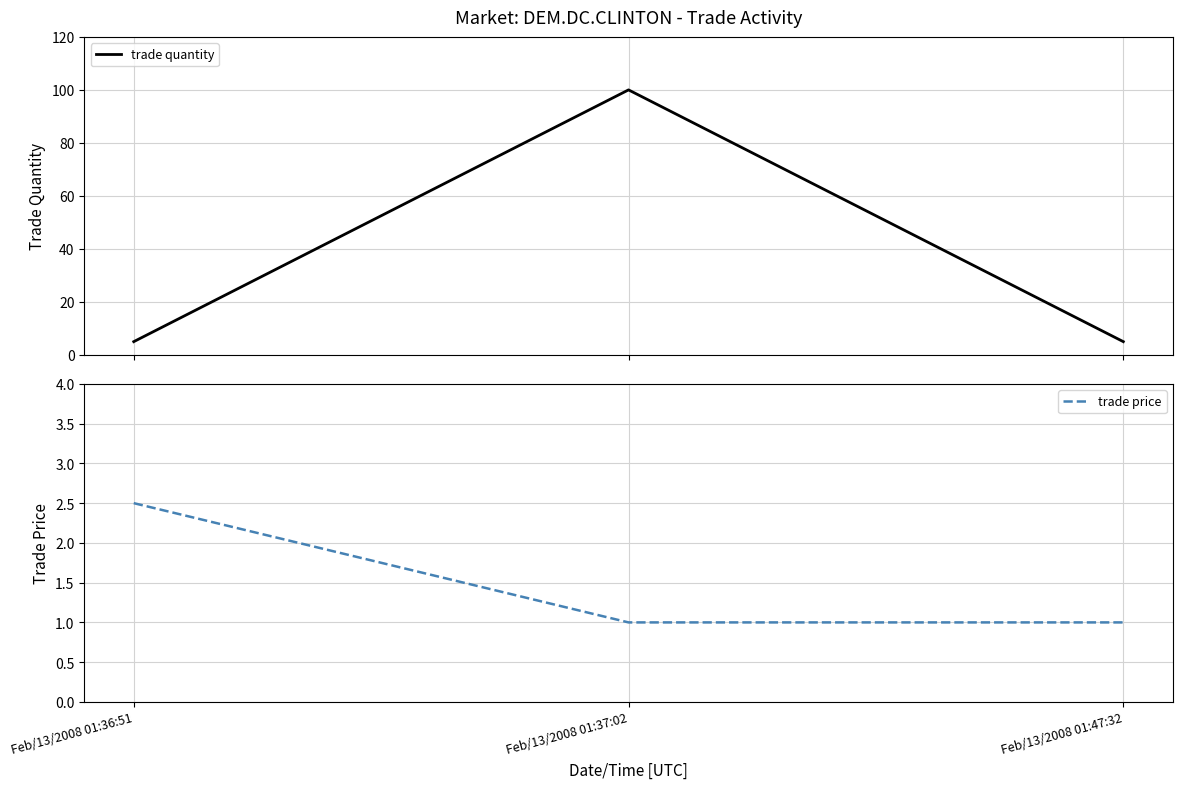

Rank the categories by trade quantity value from highest to lowest.

Feb/13/2008 01:37:02, Feb/13/2008 01:36:51, Feb/13/2008 01:47:32